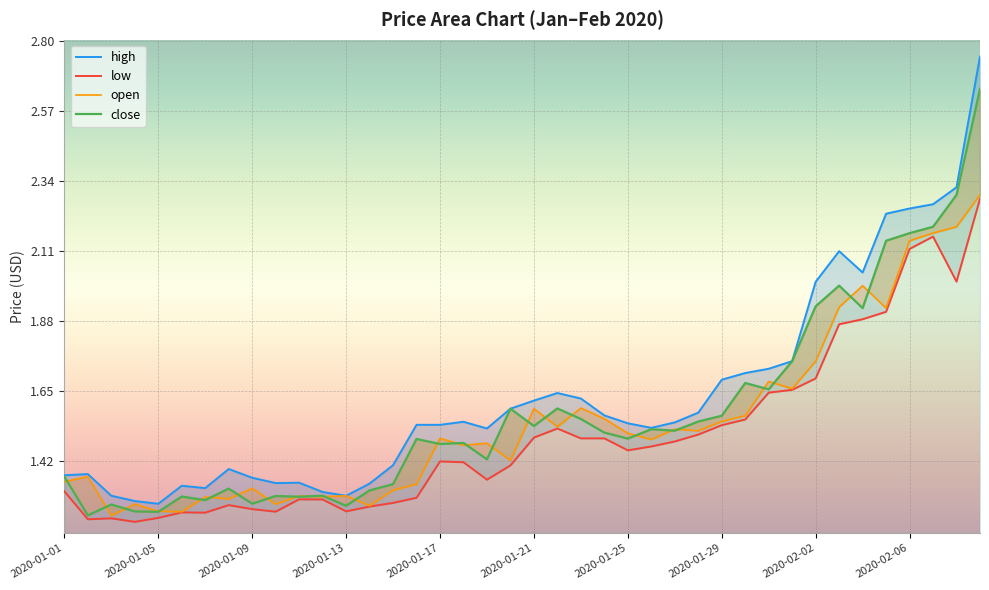

The low series shows 2.4 at 19. True or false?

False